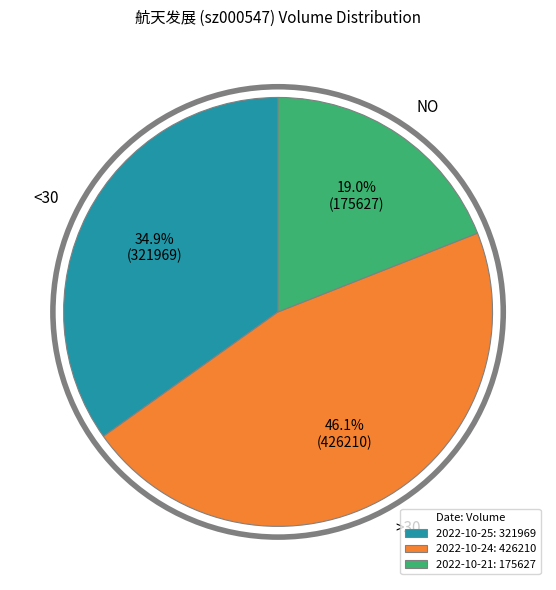

Does 2022-10-25 account for over 50% of the chart?

No